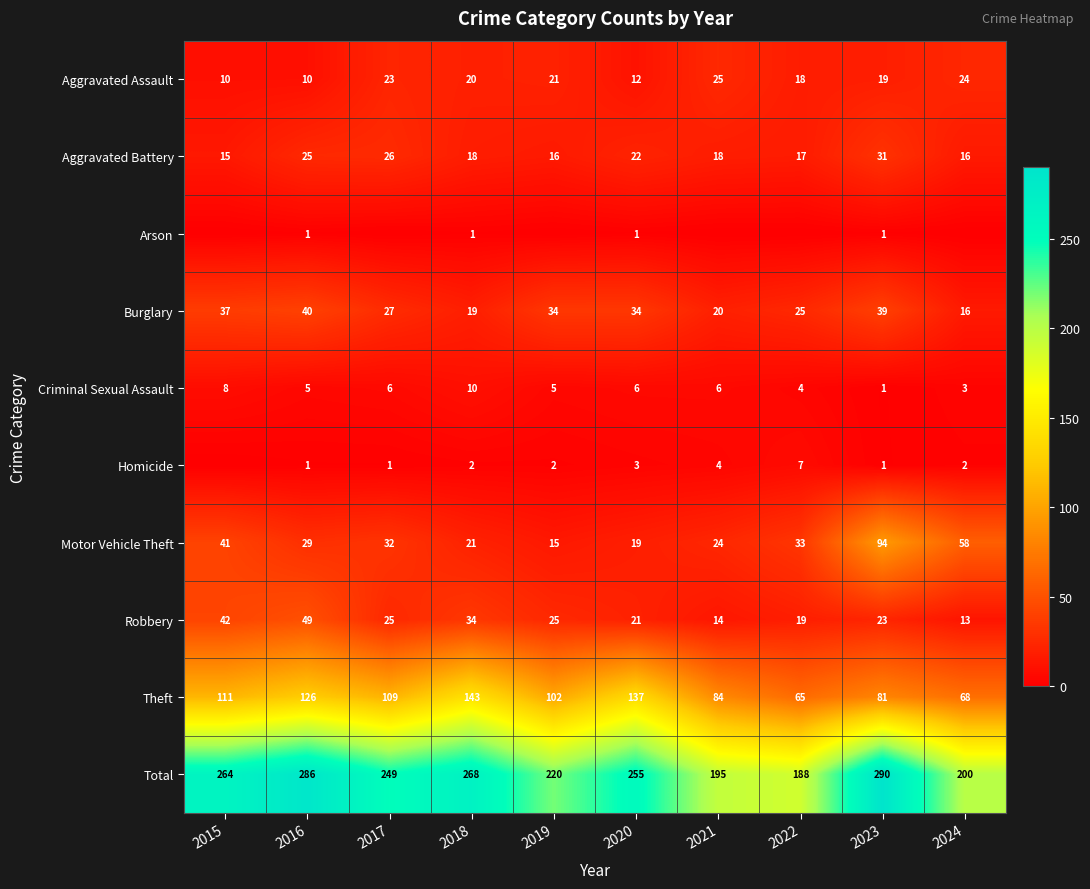

Is the value of Aggravated Assault at 2015 greater than the value of Total at 2017?

No